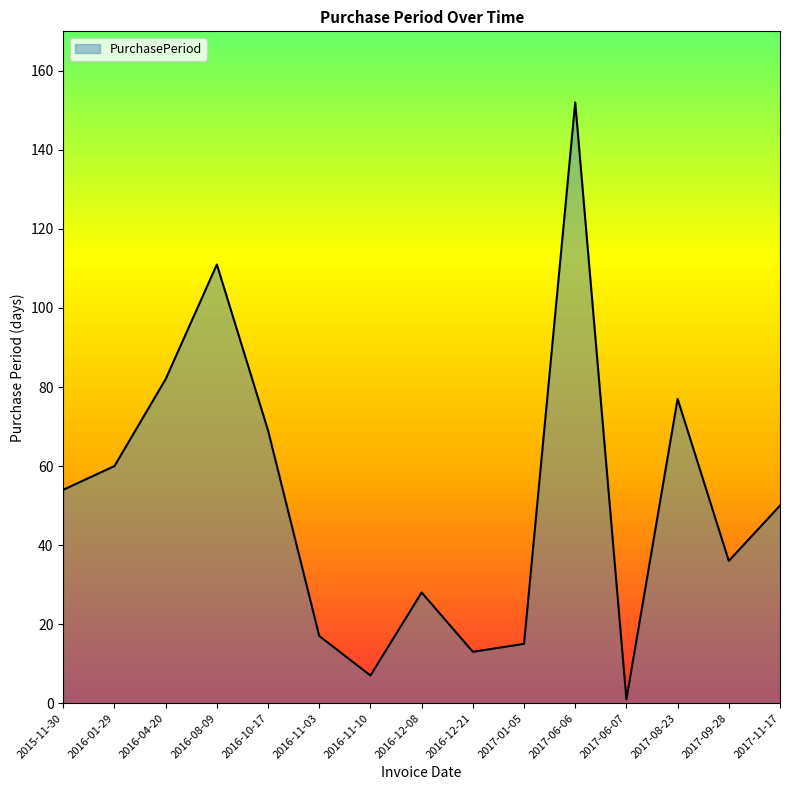

At which category does the data reach its first local valley?

2016-11-10